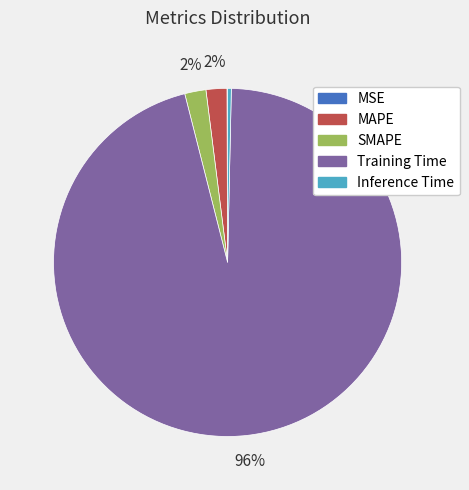

Which slice is the largest?

Training Time